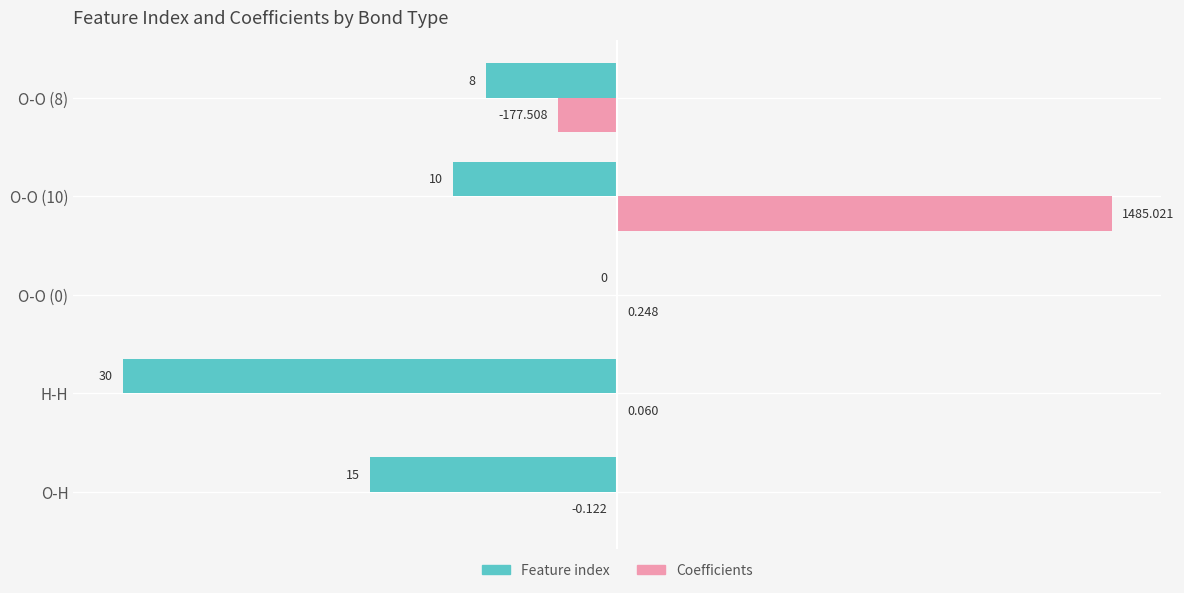

What are all the series names shown in the legend?

Feature index, Coefficients